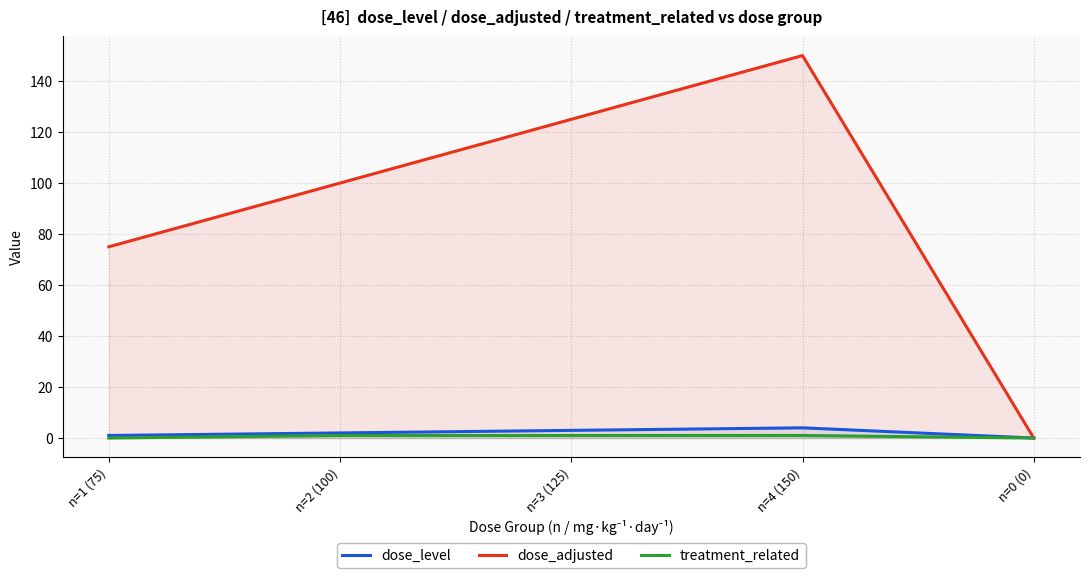

Reading right to left, list all the values displayed in this chart.

dose_level: 0	4	3	2	1
dose_adjusted: 0	150	125	100	75
treatment_related: 0	1	1	1	0